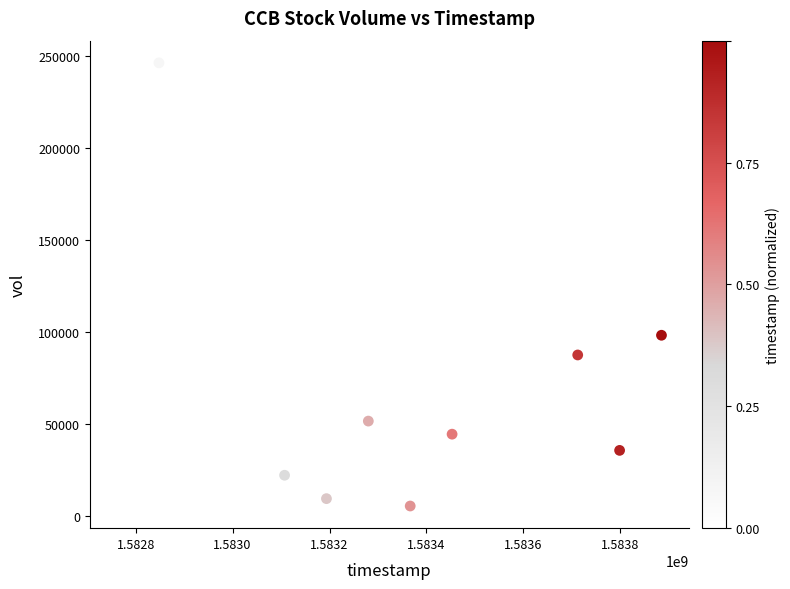

What is the range of X values (max minus min)?

1123200